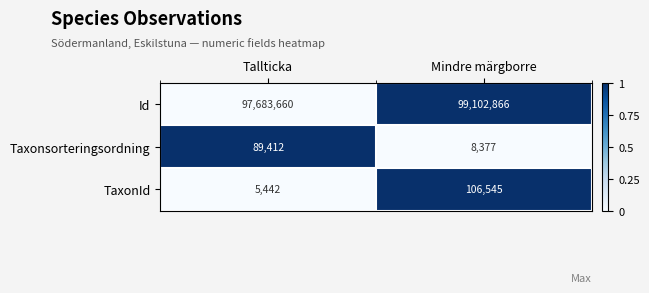

Which series has the widest spread of values?

Id